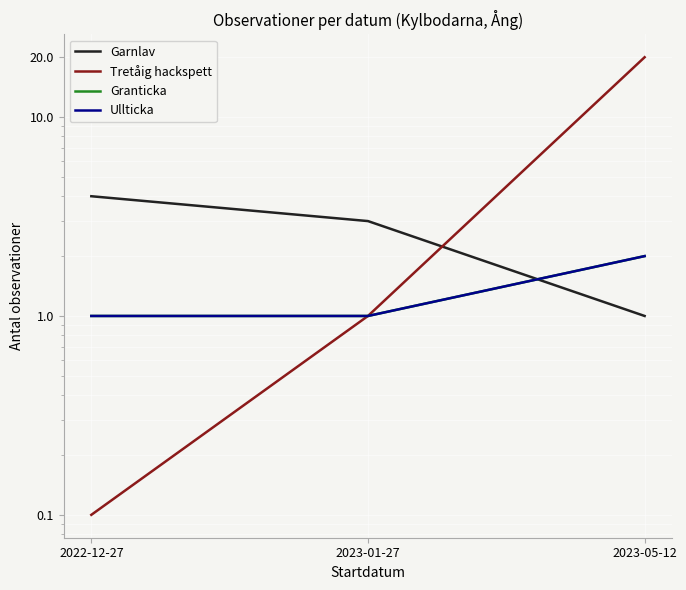

Which category has the highest value across all series?

2023-05-12